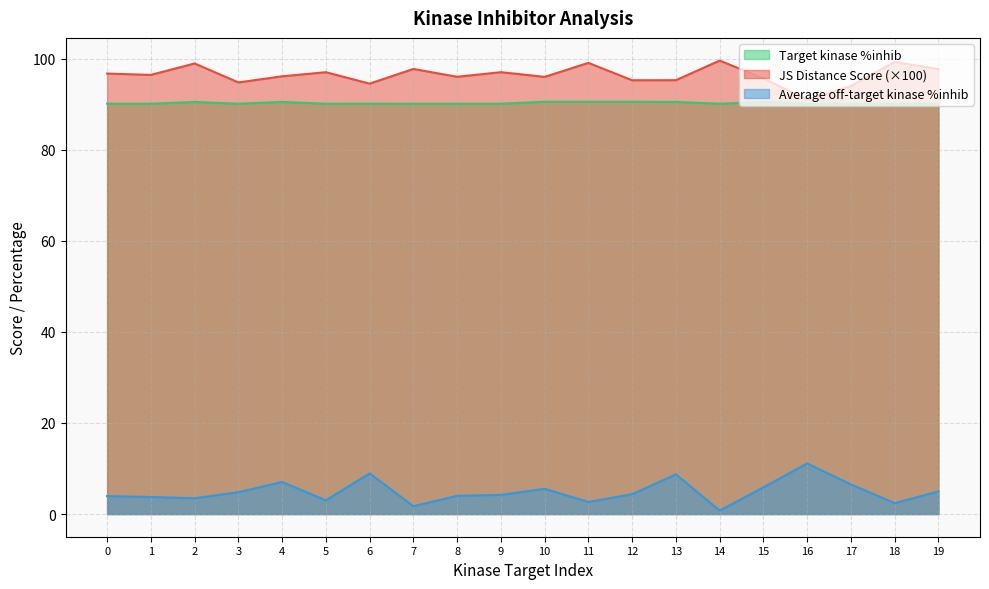

True or false: Target kinase %inhib has more than 1 points higher than both neighbors.

True